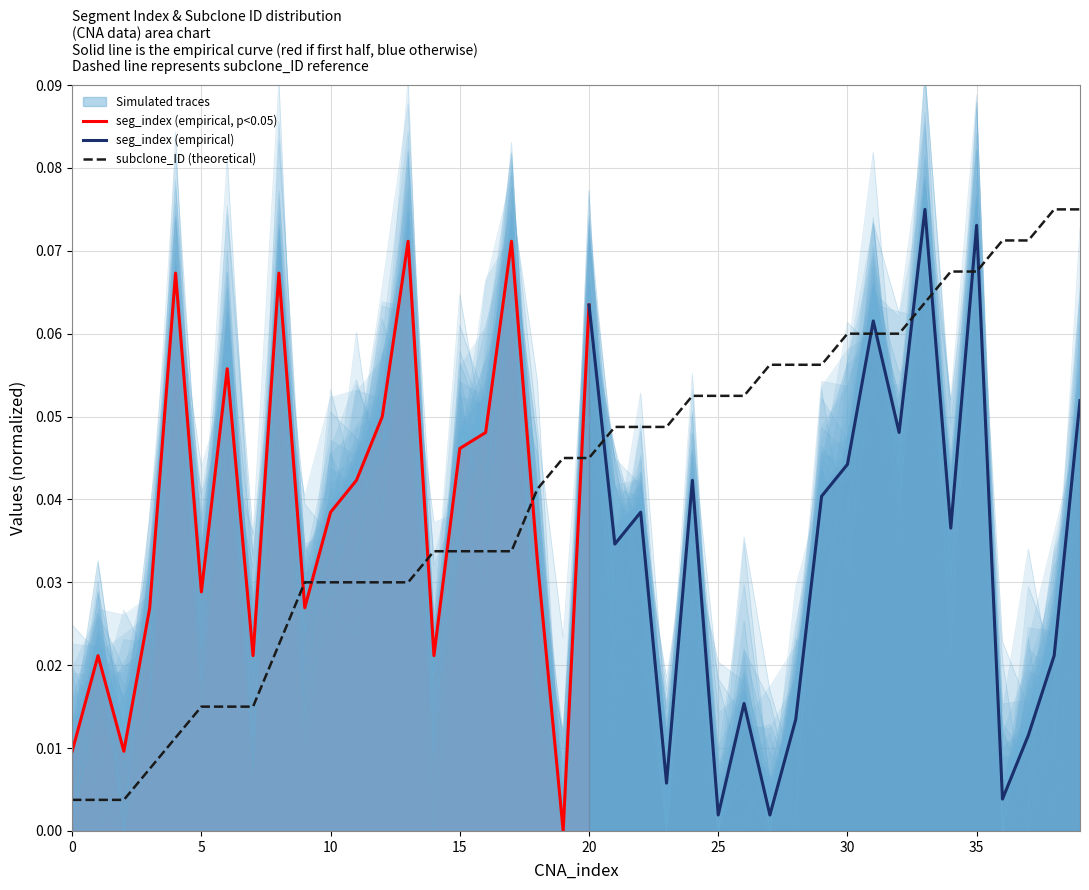

The value at 17 is 0.0. True or false?

False